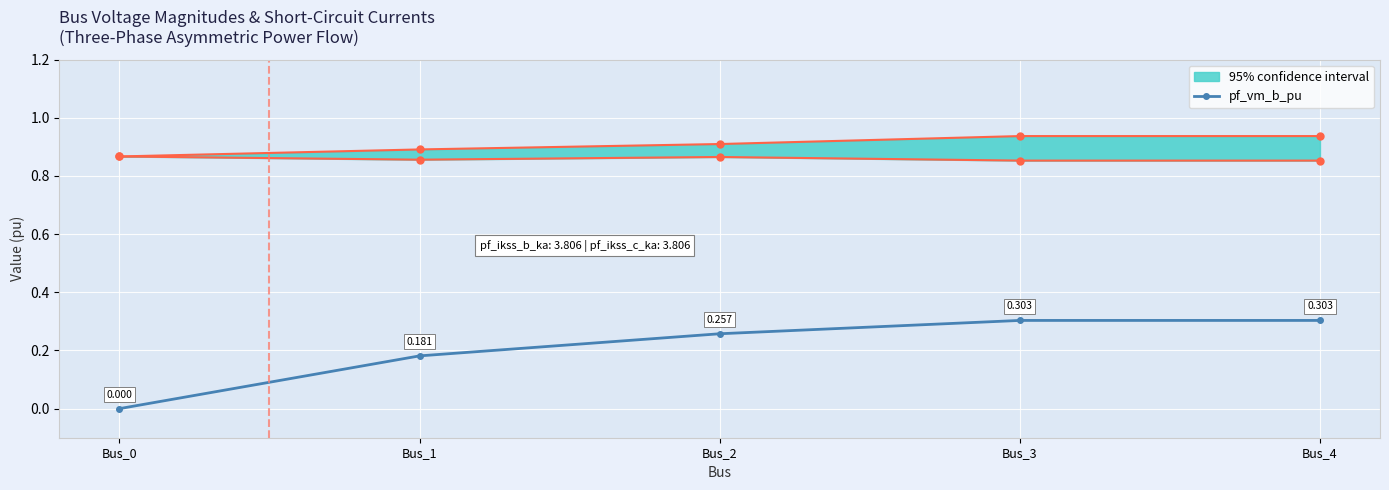

Reading left to right, extract all data points from this chart.

Bus_0=0.0	Bus_1=0.2	Bus_2=0.3	Bus_3=0.3	Bus_4=0.3